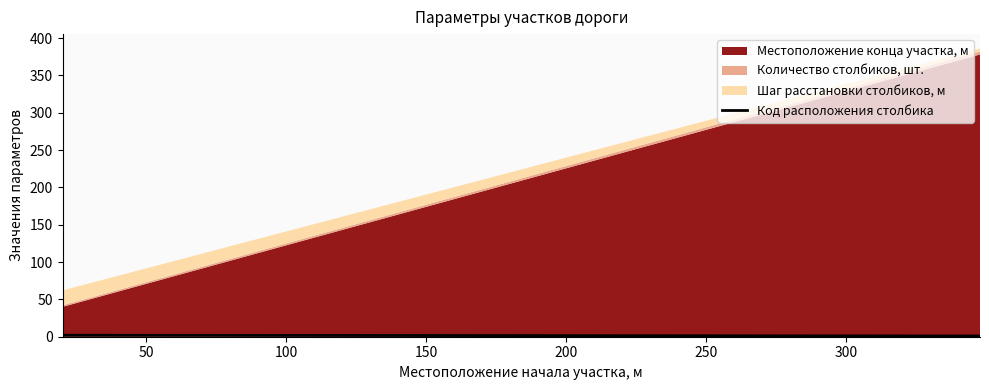

True or false: the data shows 2 at 0.

False